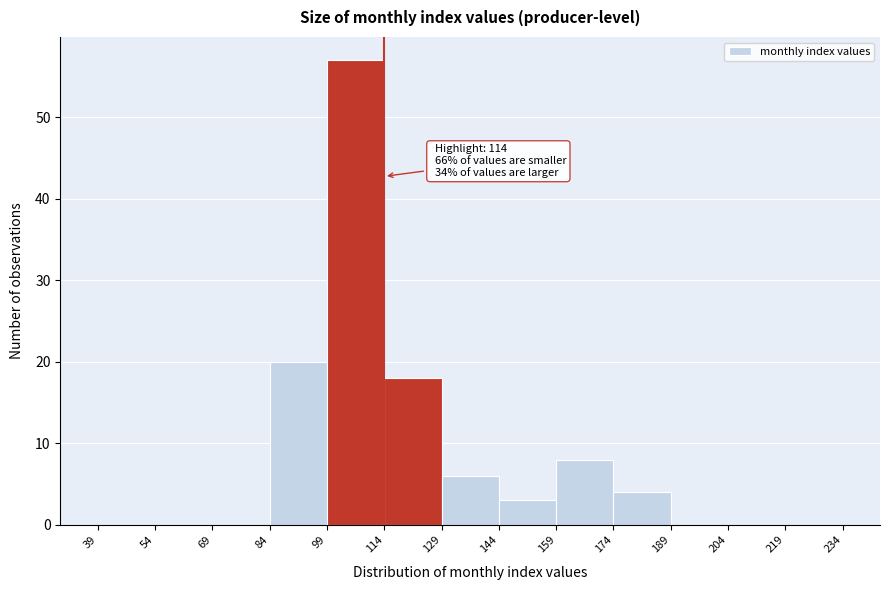

Which range on the x-axis has the tallest bar?

99 to 114